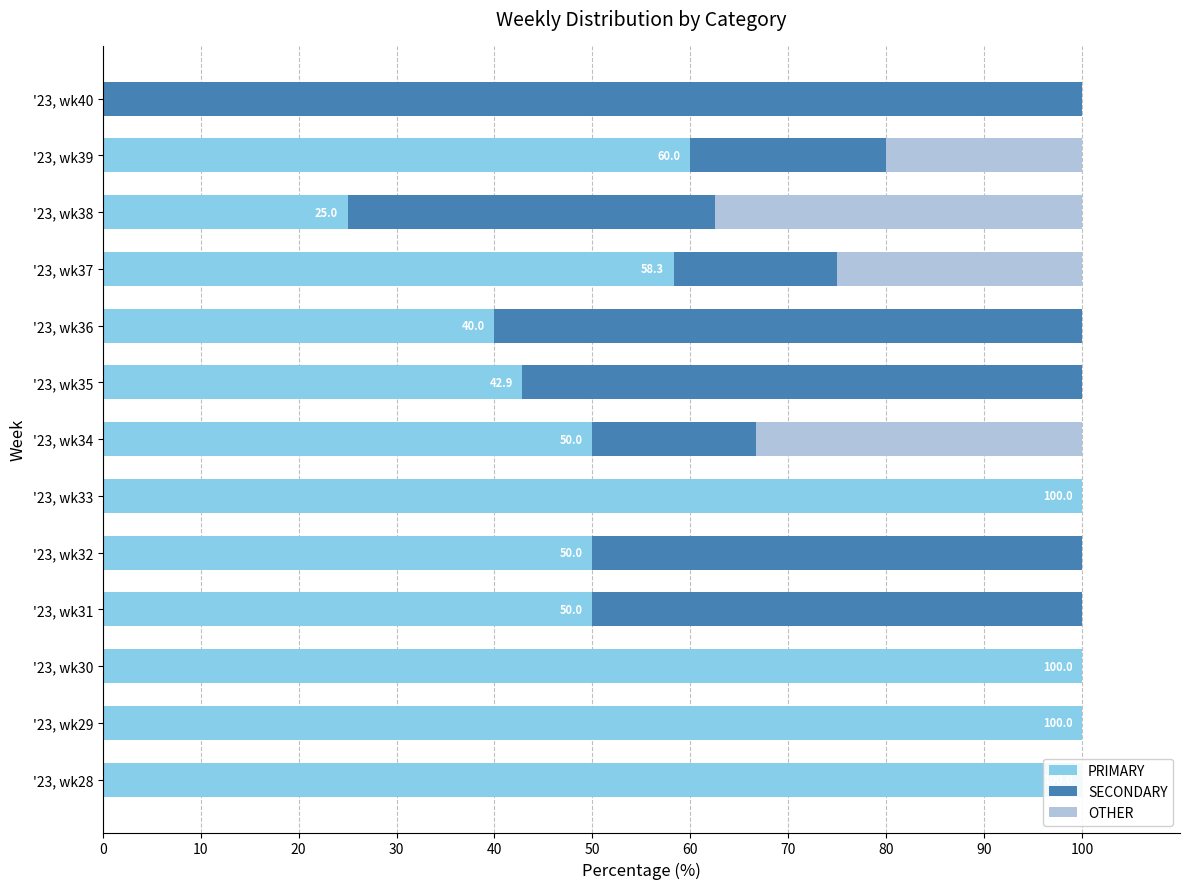

Is it true that SECONDARY equals -57.2 at '23, wk29?

False